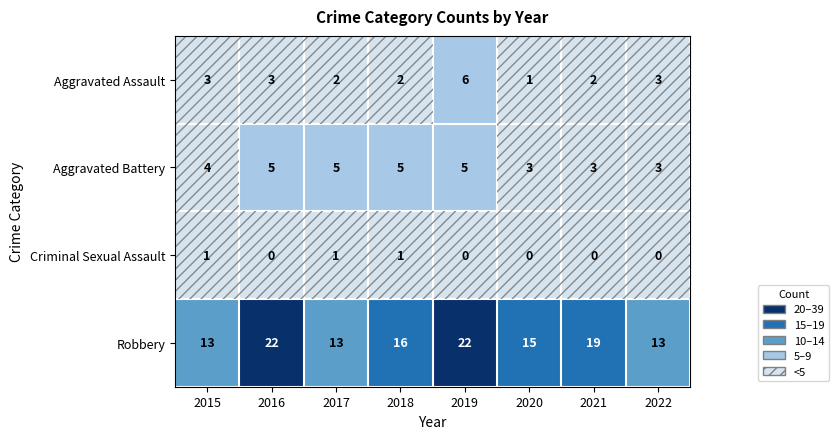

True or false: Aggravated Battery has a value of 3 at 2015.

False